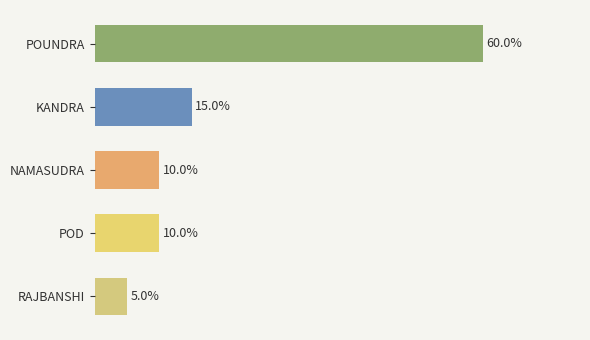

What is the label of the 5th bar from the bottom?

POUNDRA